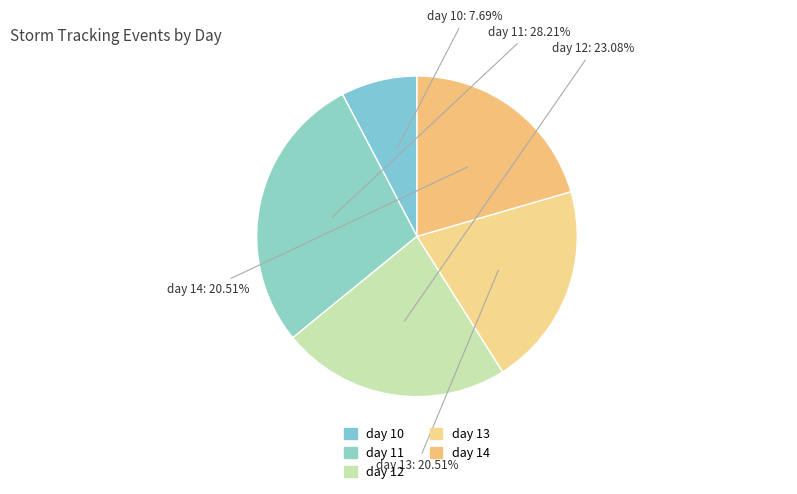

To the nearest percent, what is the combined percentage of day 13 and day 12?

44%